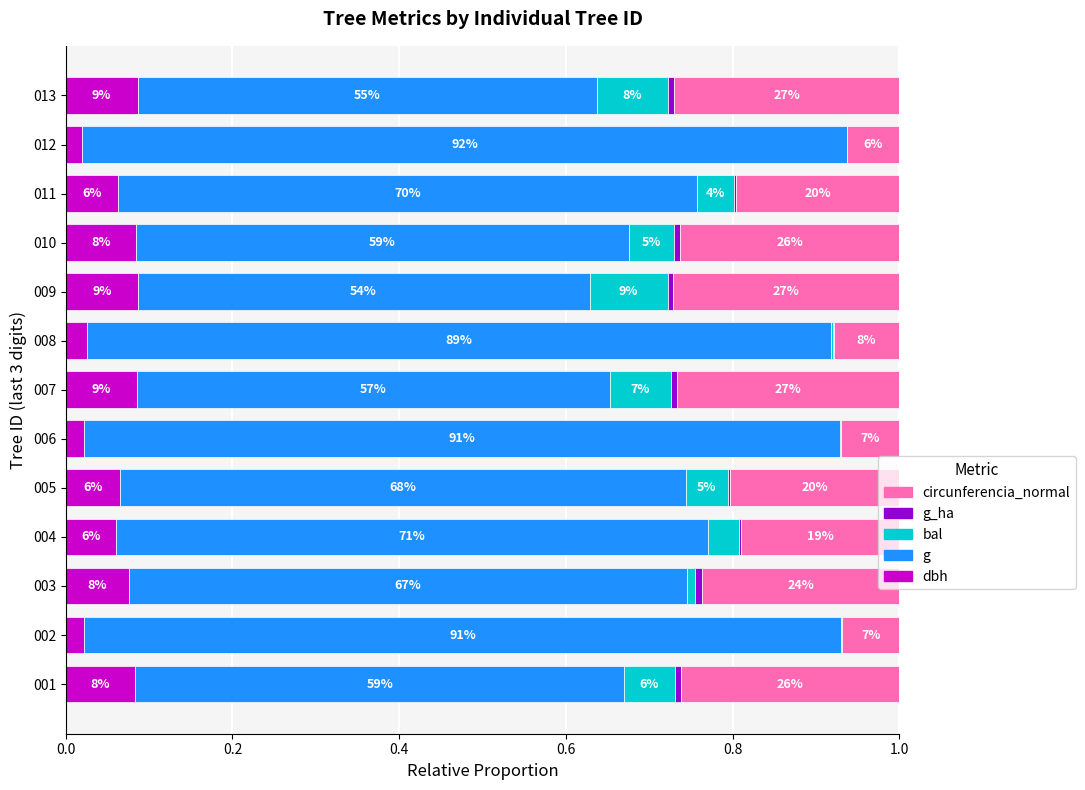

Which series has the widest spread of values?

g